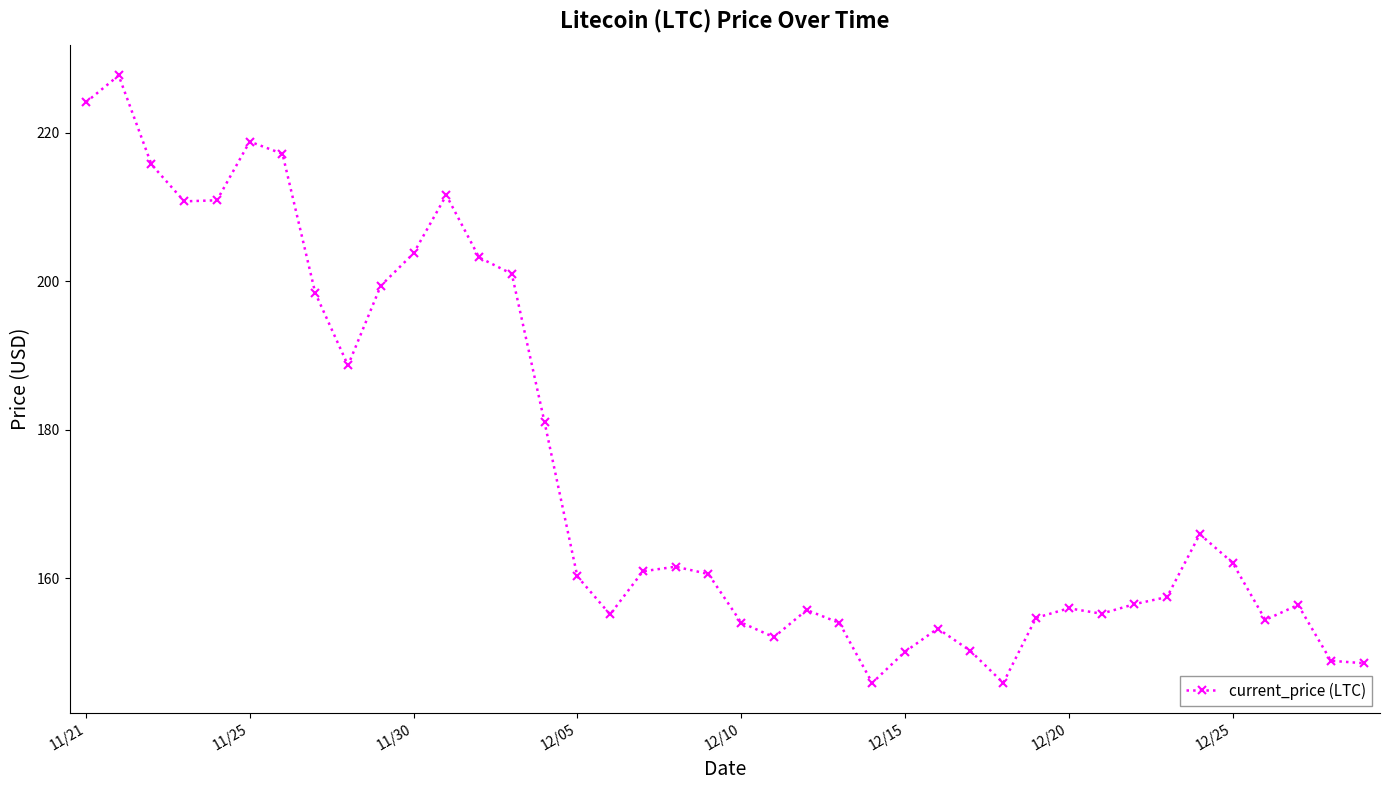

True or false: there are more than 0 points higher than both neighbors.

True